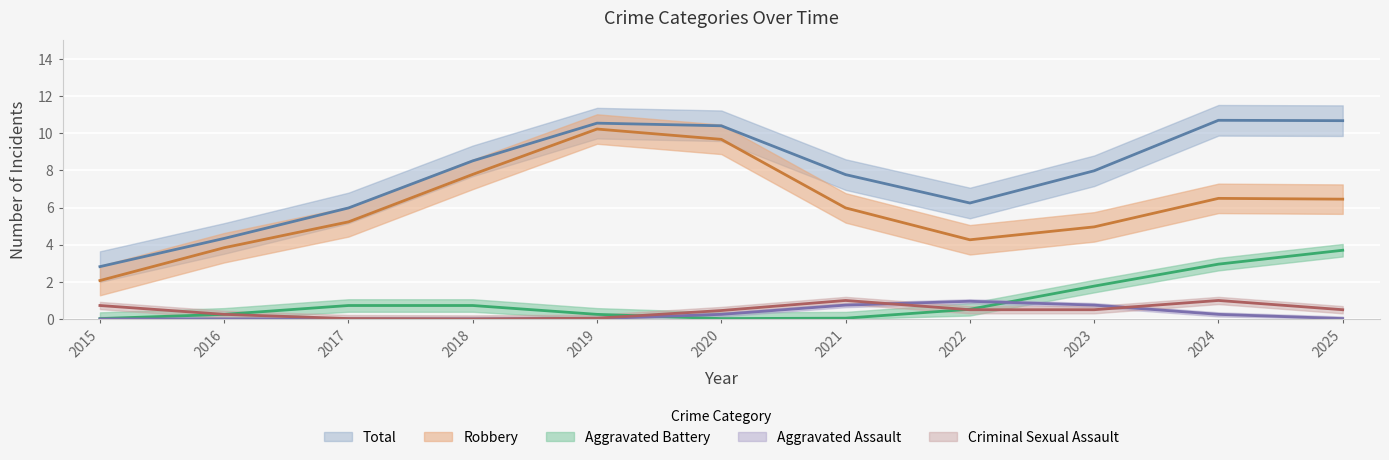

How many series are shown in this chart?

5